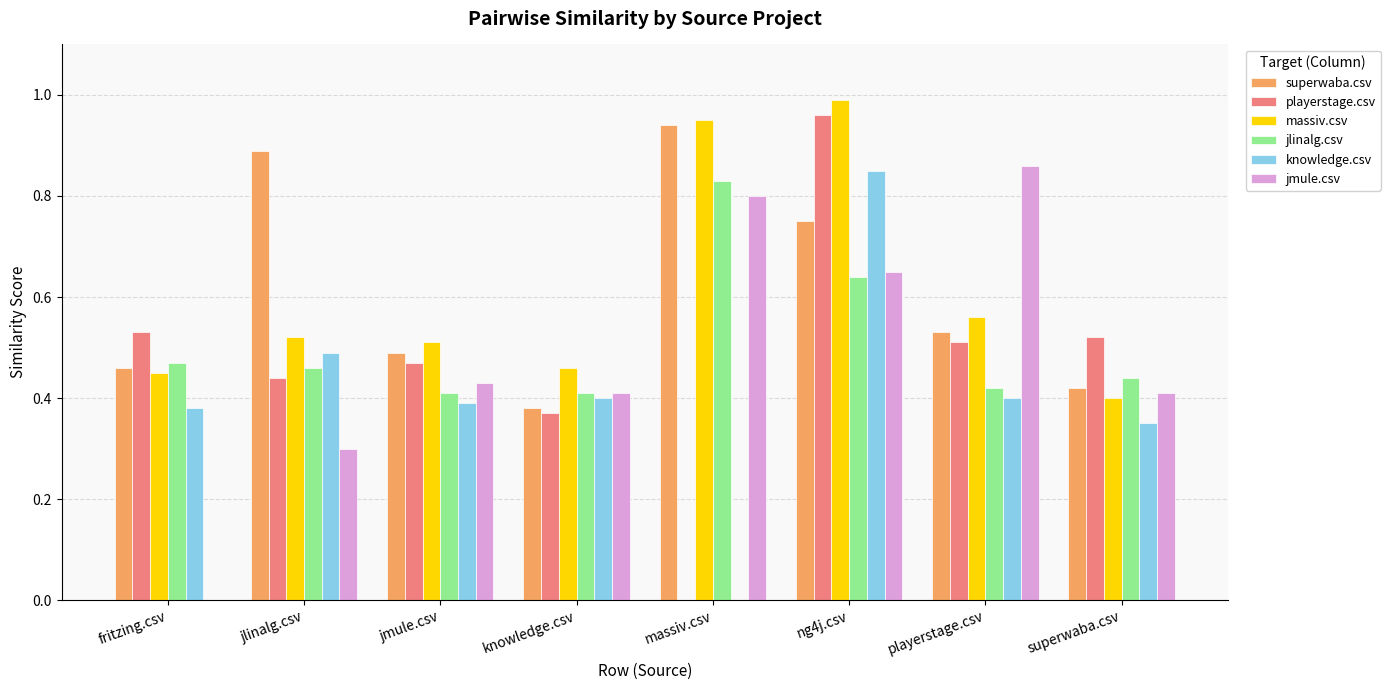

At which category is the sum across all series the highest?

ng4j.csv